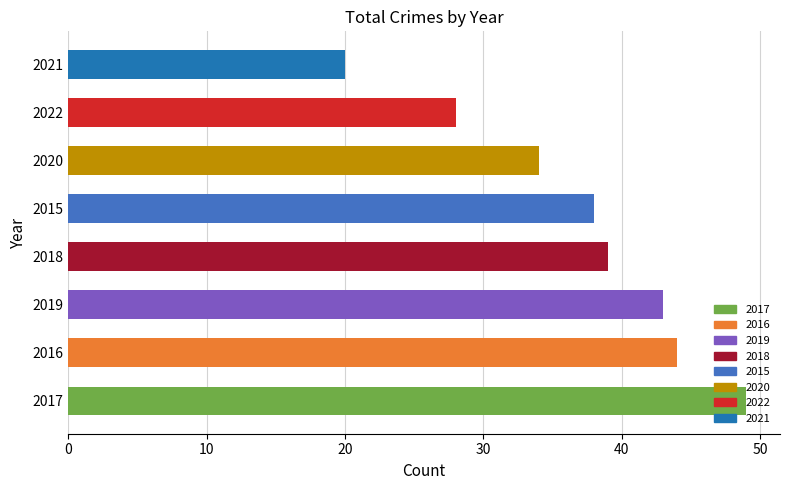

What is the ratio of the value at 2022 to the value at 2016?

0.6